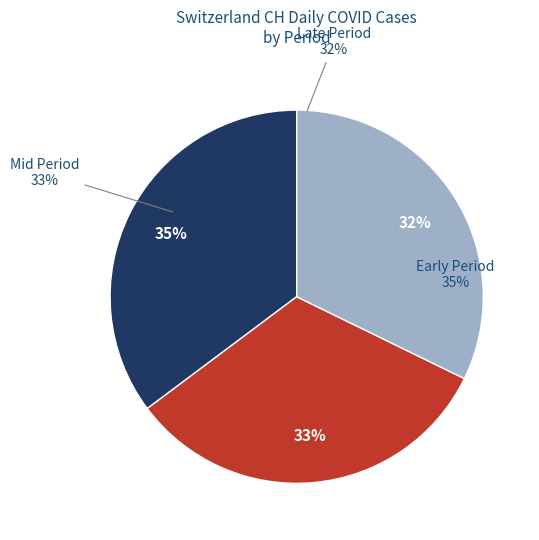

True or false: 2020-06-22 accounts for 15% of the total.

False